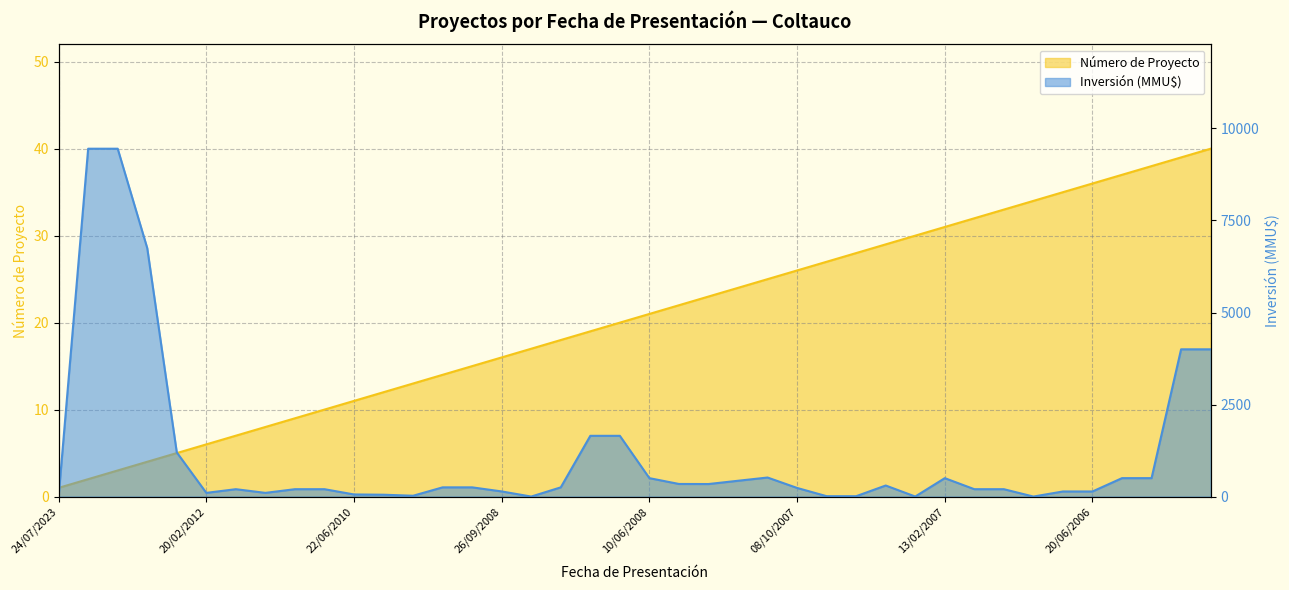

Which series has the largest range (max minus min)?

Inversión (MMU$)